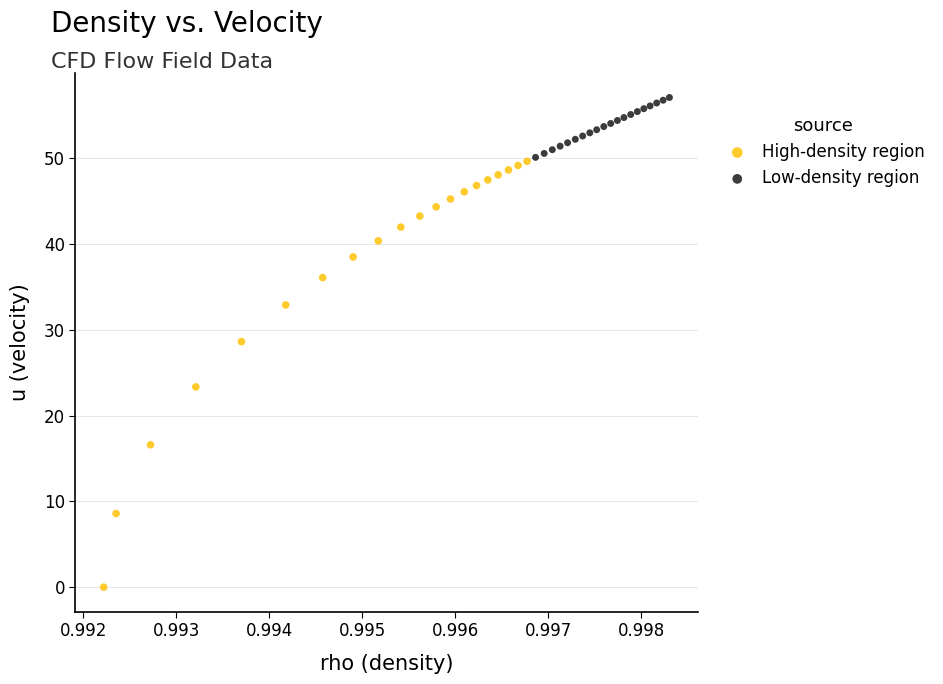

Which series reaches the minimum Y coordinate?

High-density region